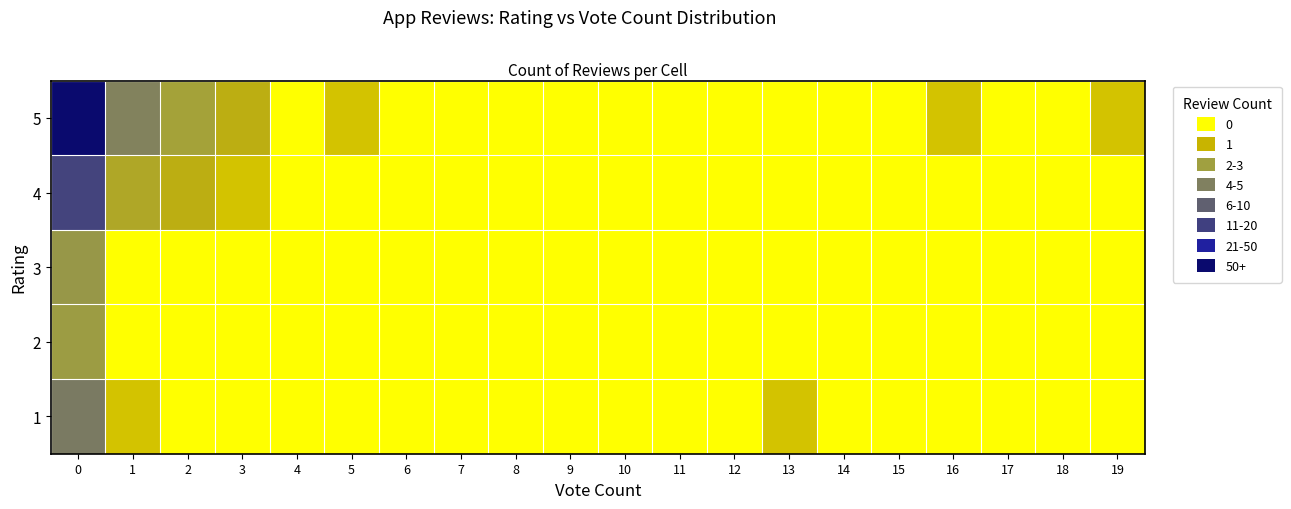

At how many categories does at least one series exceed 4?

1